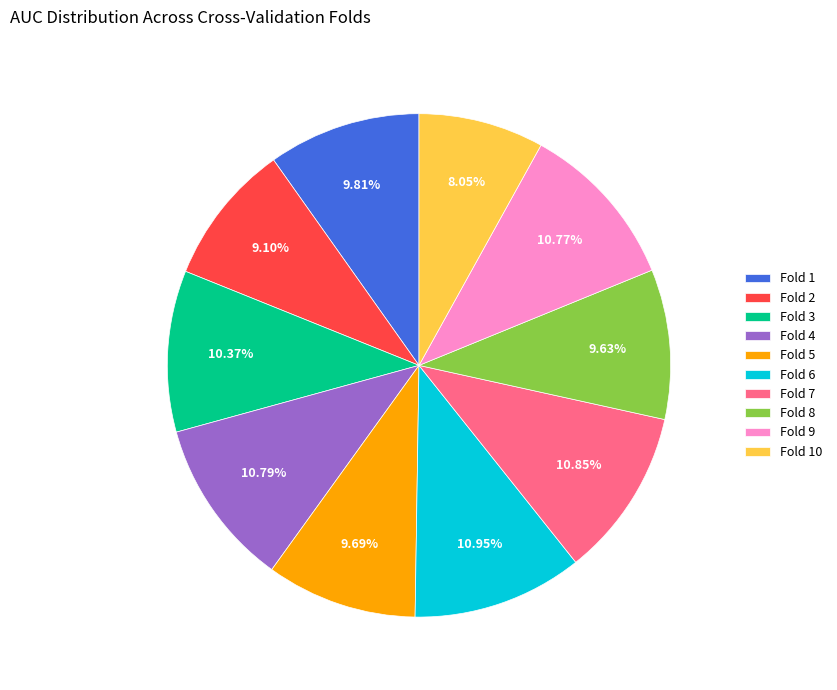

True or false: Fold 6 accounts for 22% of the total.

False